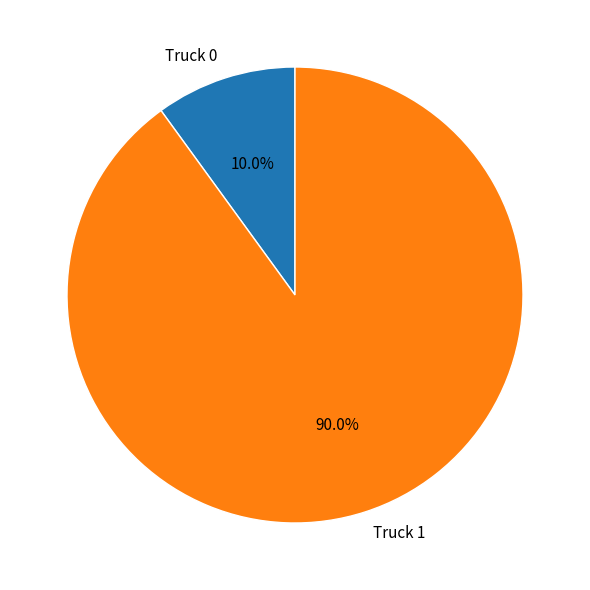

Count the number of slices in the pie.

2